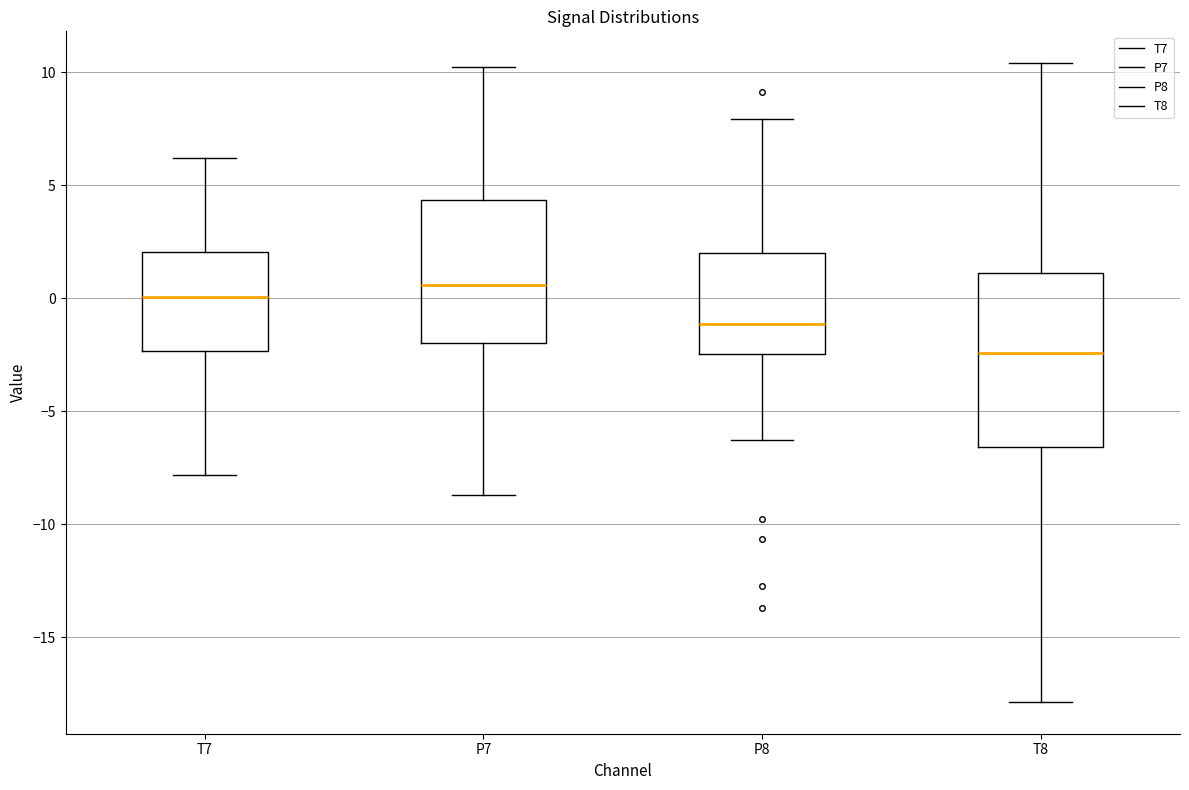

Which box has the highest median line?

P7